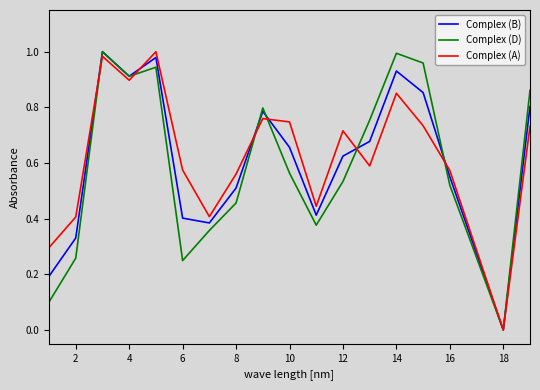

Rank the series by their average value, from highest to lowest.

Complex (A), Complex (B), Complex (D)